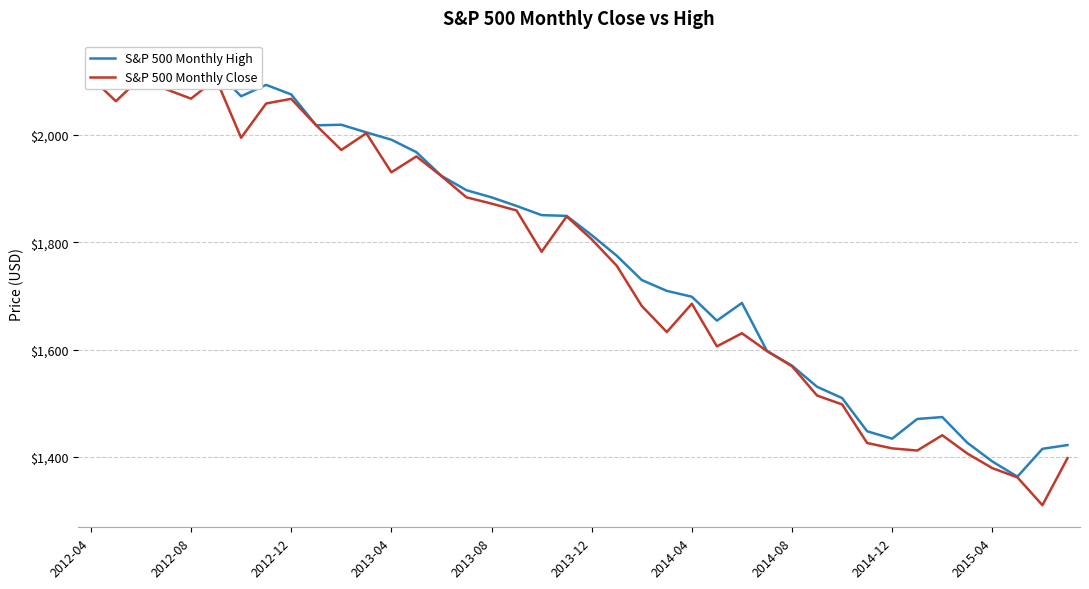

Is the value of S&P 500 Monthly High at 2013-04 greater than the value of S&P 500 Monthly Close at 37?

Yes